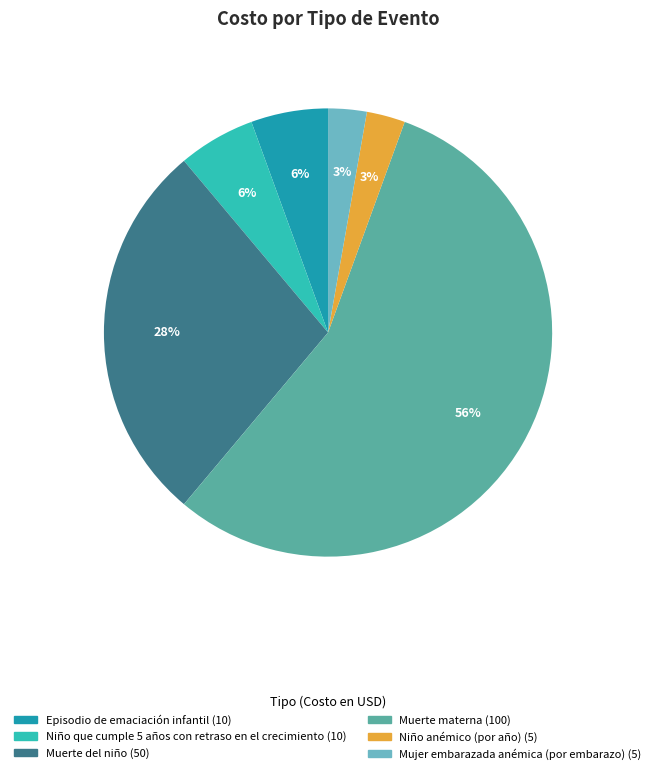

To the nearest percent, what is the average slice percentage?

17%